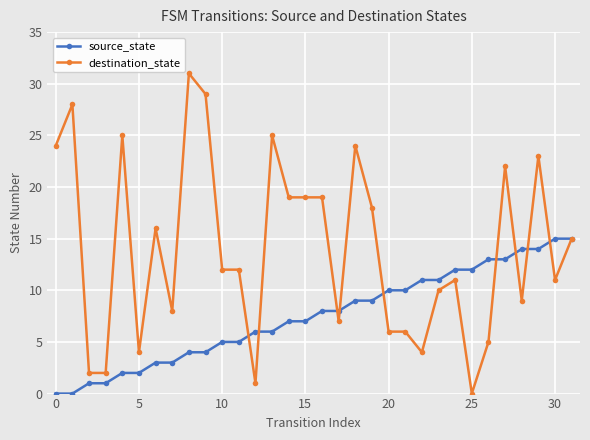

List the series in order of their overall mean, lowest first.

source_state, destination_state